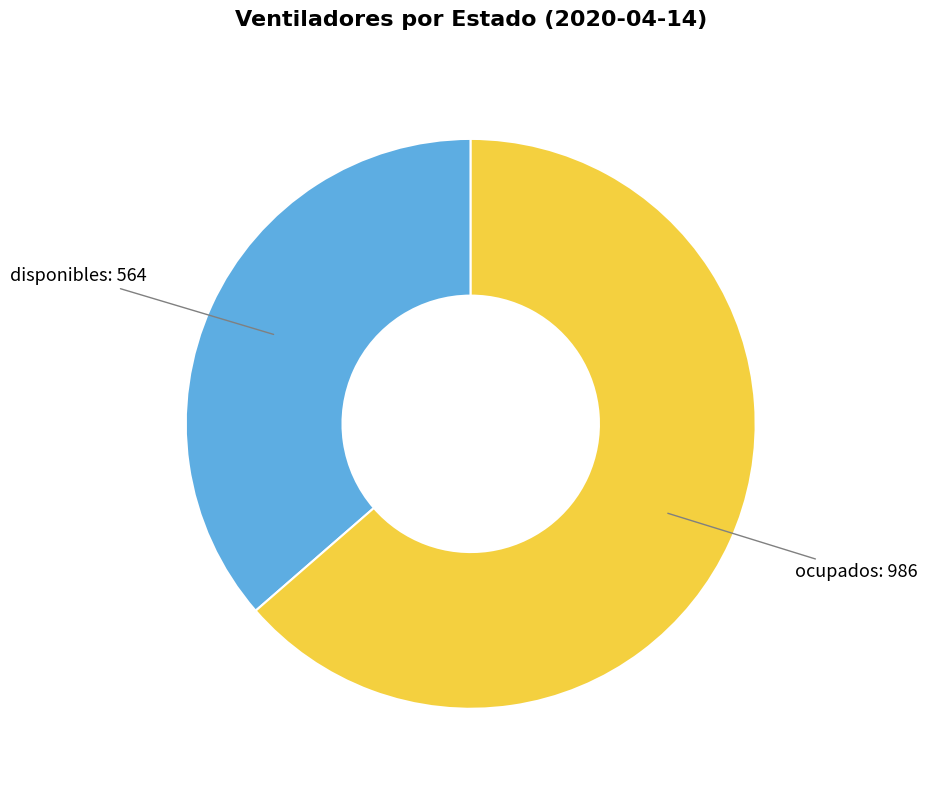

Is there any slice that represents more than half of the pie?

Yes